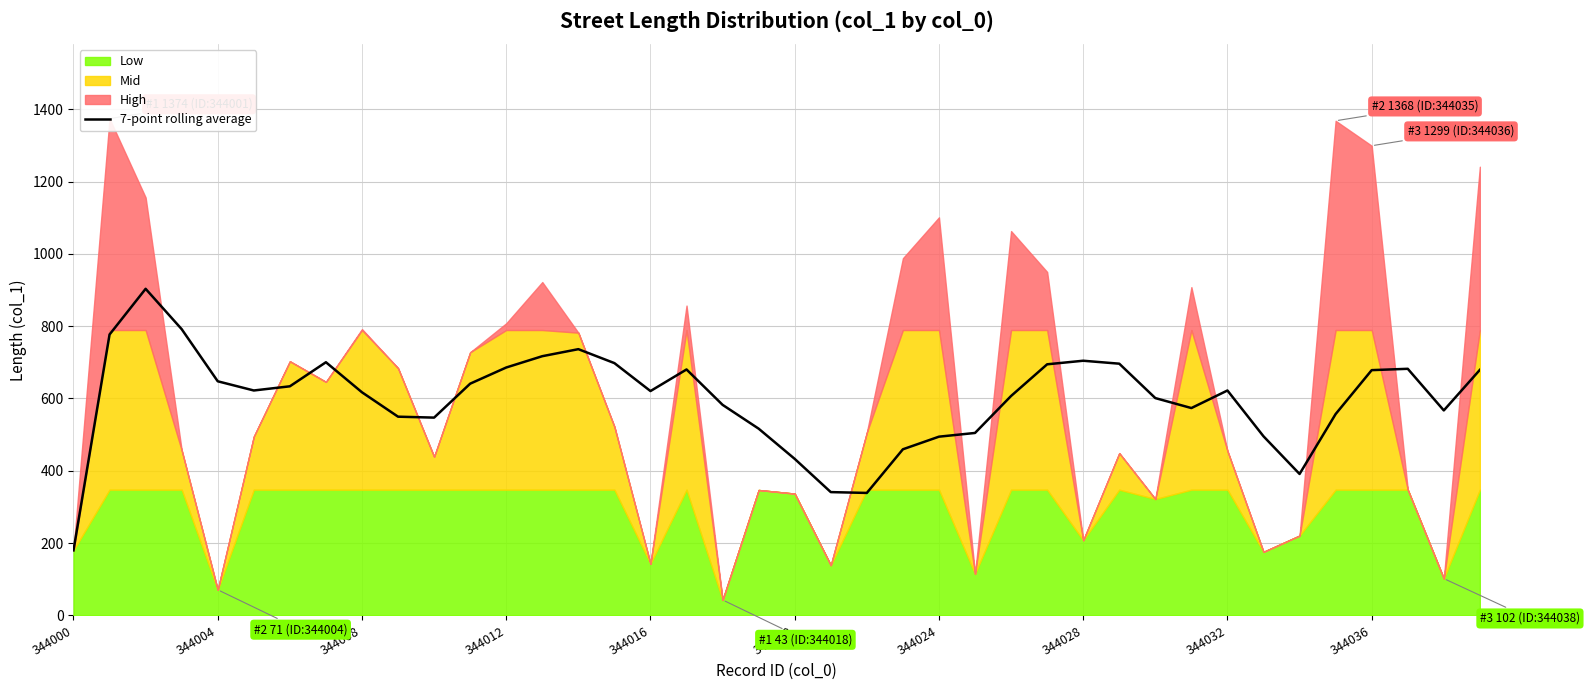

What is the value of the 33rd point from the left?

622.1